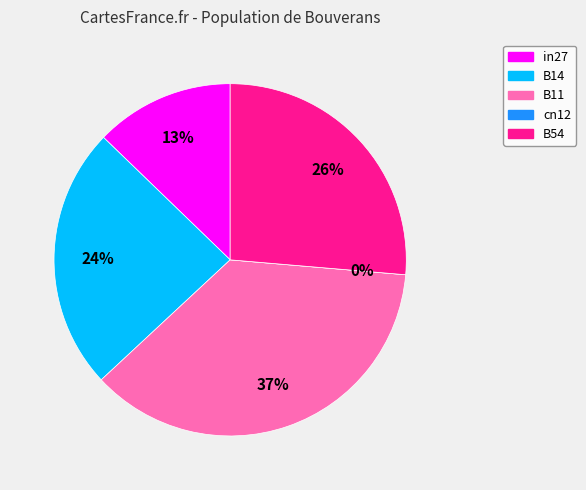

What is the largest slice in the pie chart?

B11